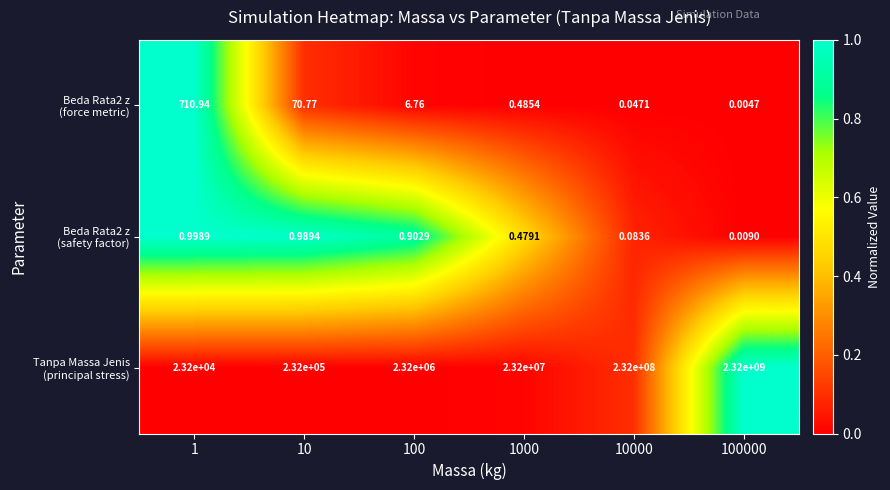

How many series are shown in this chart?

3